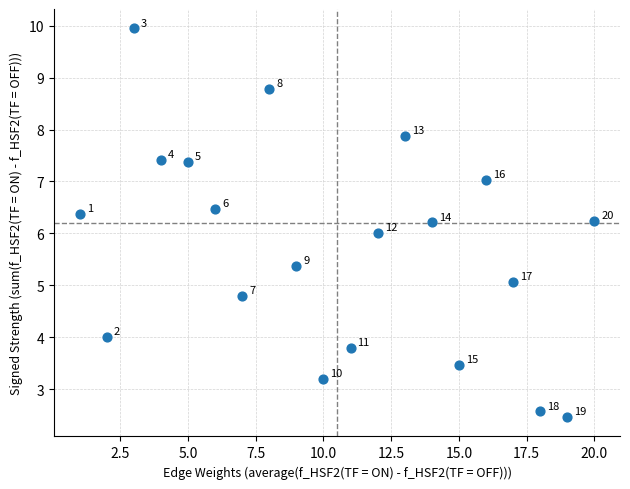

What Y value in the scatter plot is closest to 6?

6.0